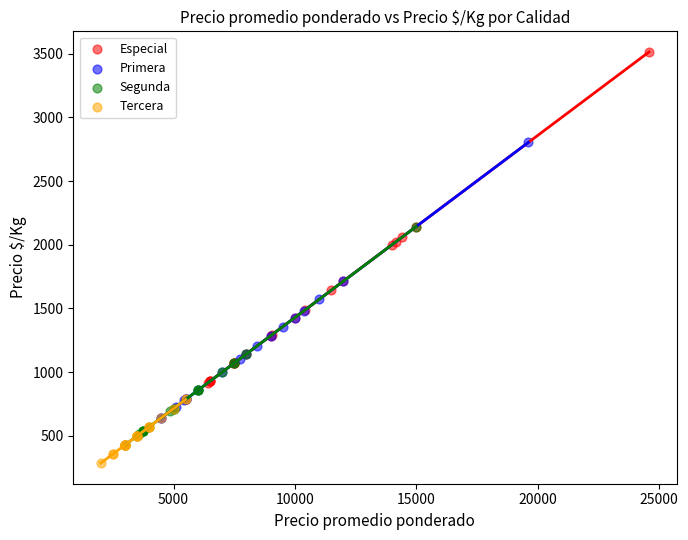

Which series has the largest Y range (max minus min)?

Especial